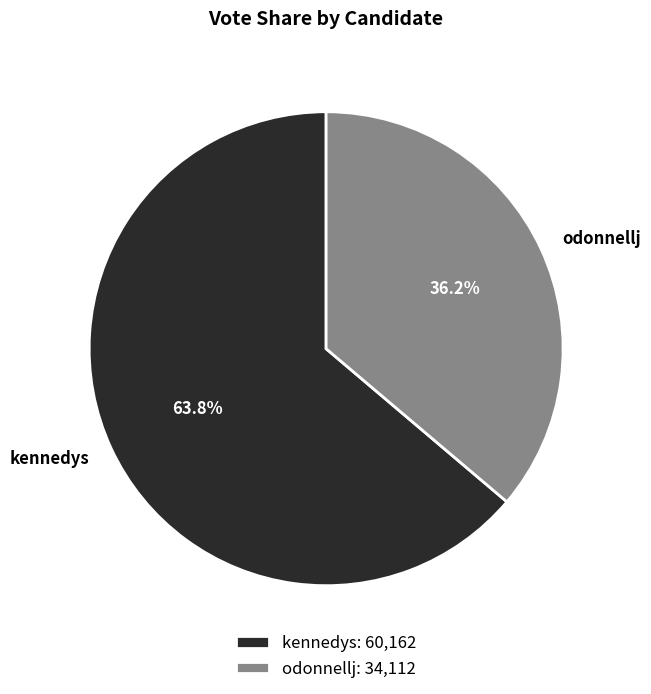

Do odonnellj and kennedys together represent more than half of the pie?

Yes